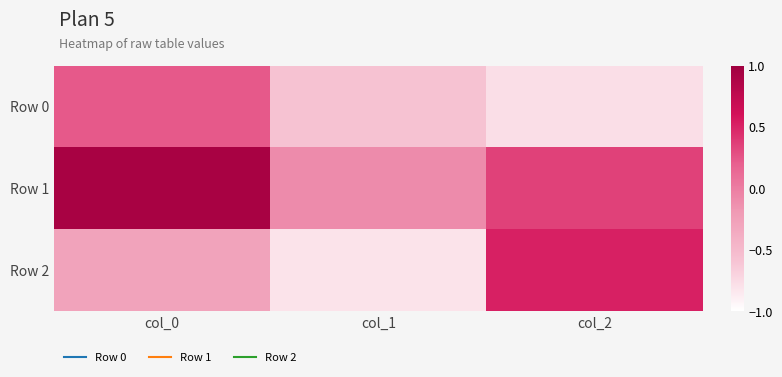

Reading left to right, list all the values displayed in this chart.

Row 0: col_0=0.2	col_1=-0.6	col_2=-0.8
Row 1: col_0=0.9	col_1=-0.1	col_2=0.4
Row 2: col_0=-0.3	col_1=-0.8	col_2=0.5